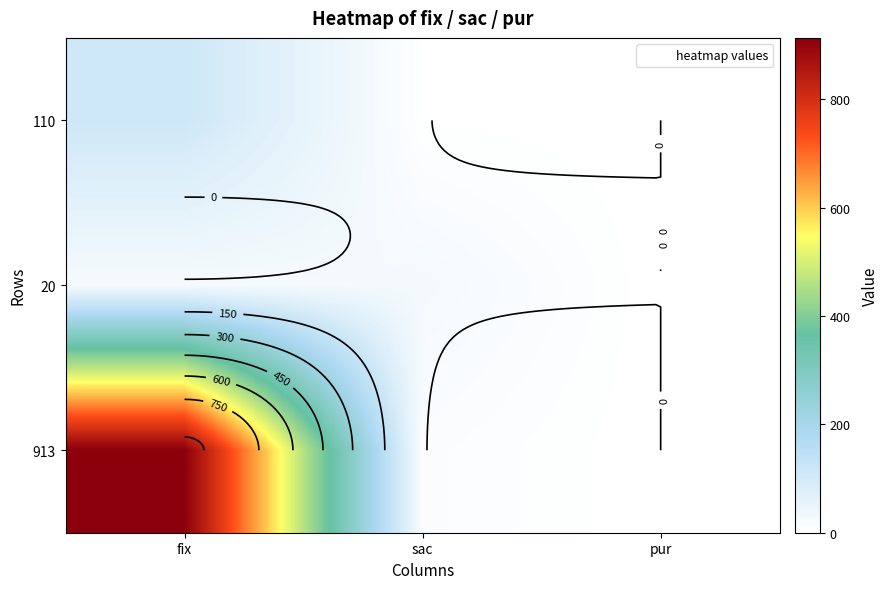

What is the difference between the second highest and minimum values in the 20 series?

20